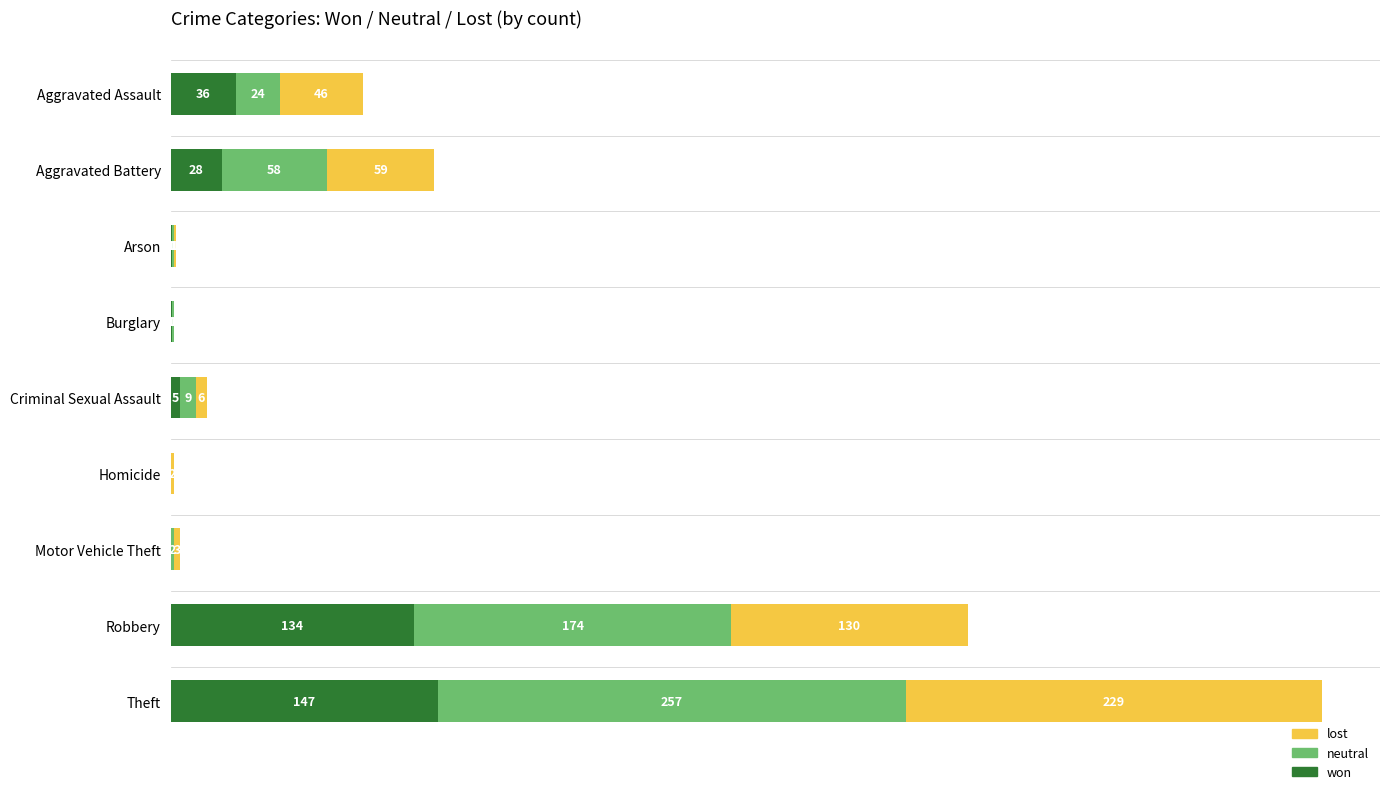

Which category has the highest value in the won series?

Theft